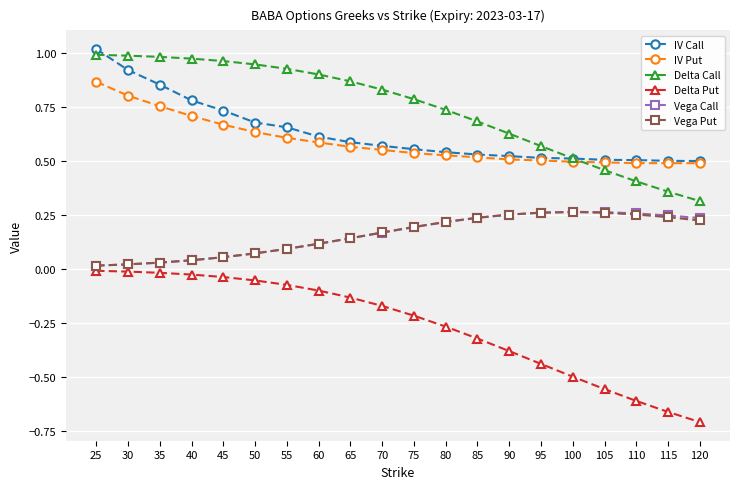

Where do Delta Call and IV Call first cross each other?

25 and 30